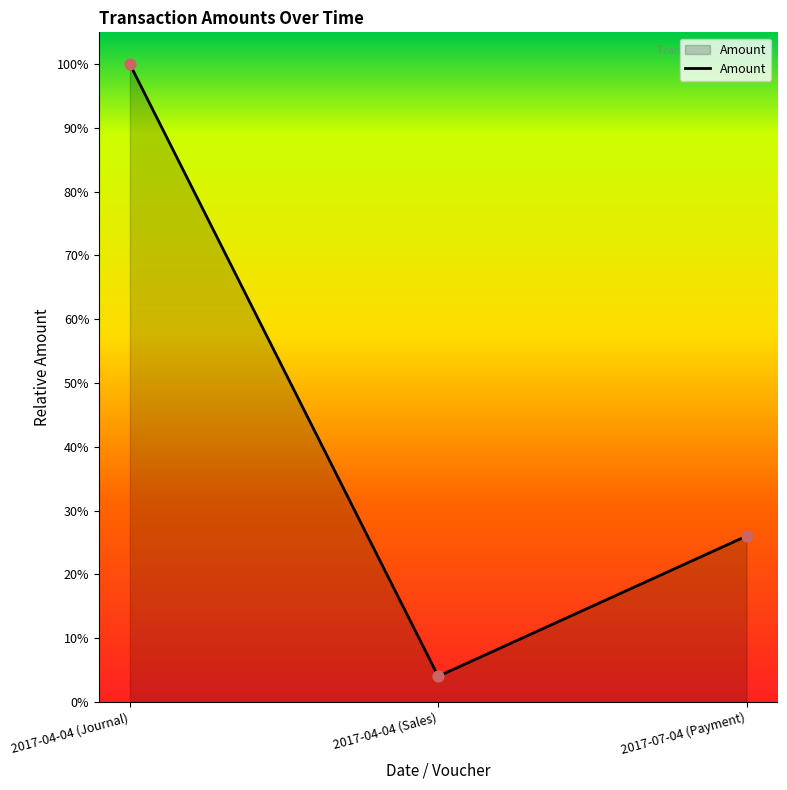

What is the change in value from 2017-04-04 (Journal) to 2017-07-04 (Payment)?

-0.7